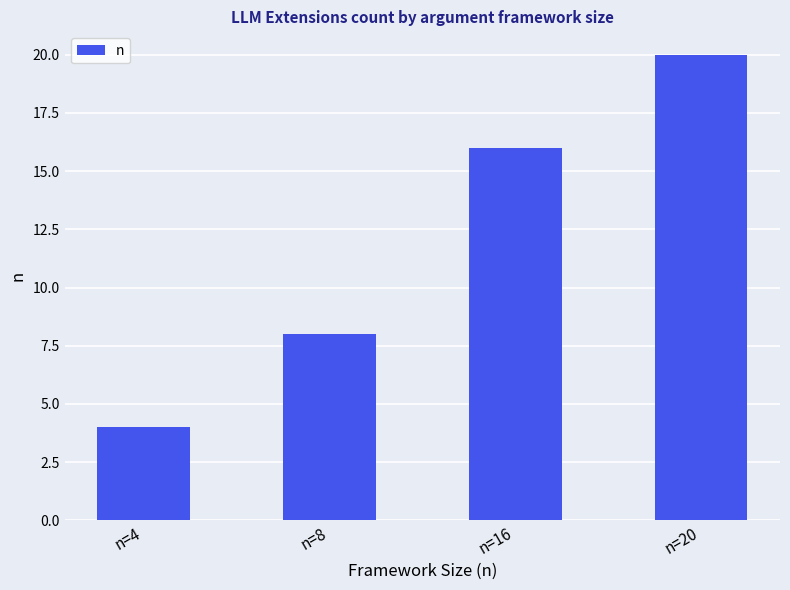

What is the difference between the maximum and minimum values?

16